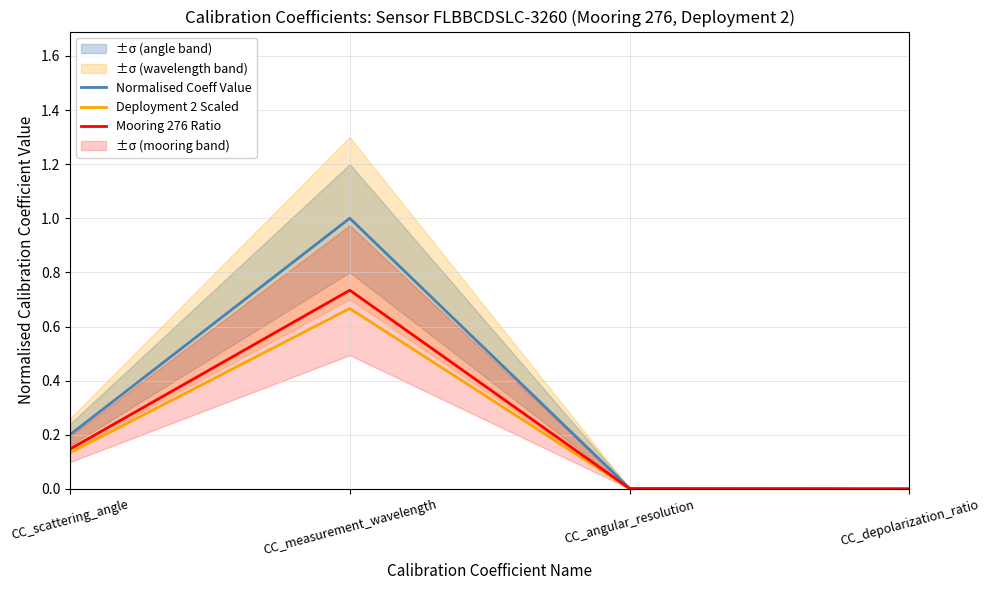

How many lines are shown in the chart?

3